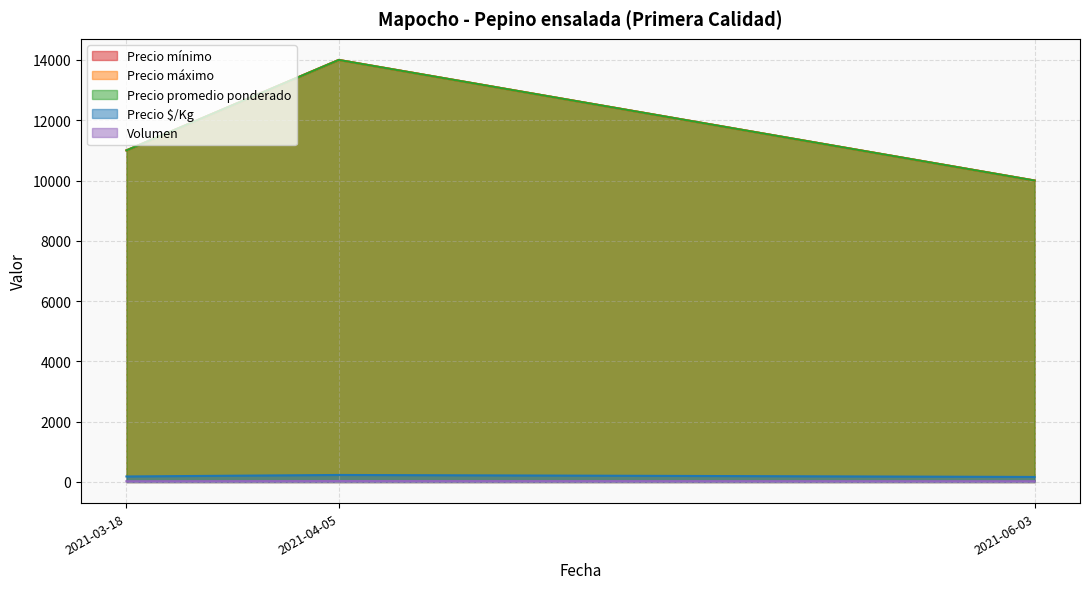

At which label does Precio máximo reach its peak?

2021-04-05